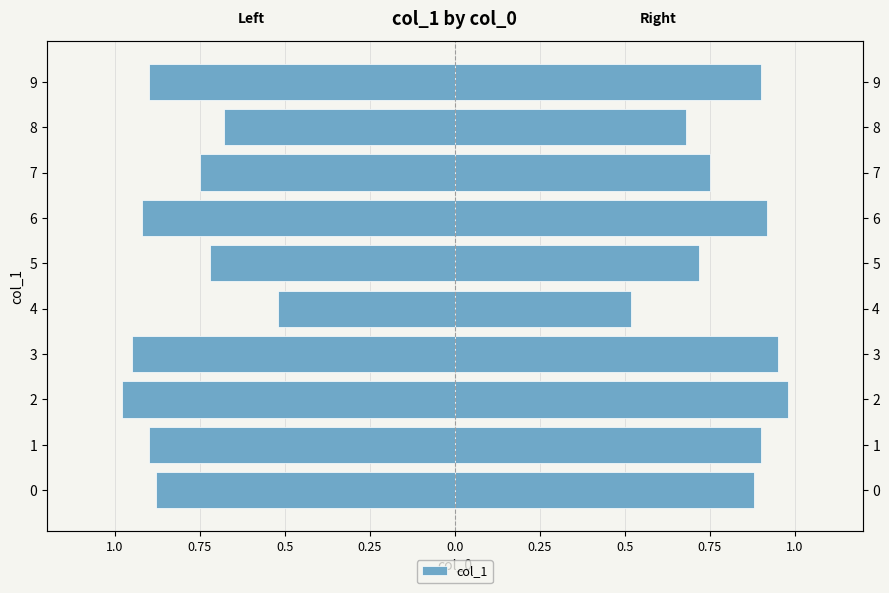

The chart shows a value of 0.9 at 0. True or false?

True